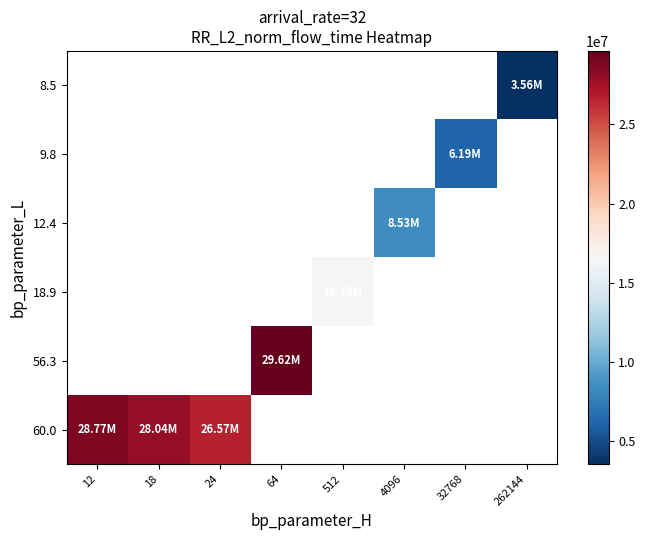

Is the value of 8.5 at 262144 greater than the value of 60.0 at 262144?

No